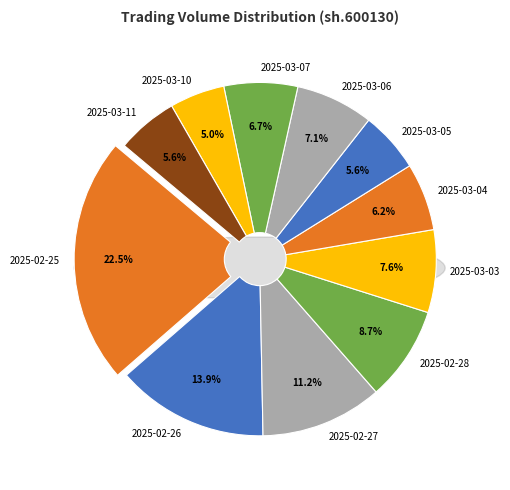

To the nearest percent, what is the combined percentage of 2025-03-07 and 2025-02-27?

18%